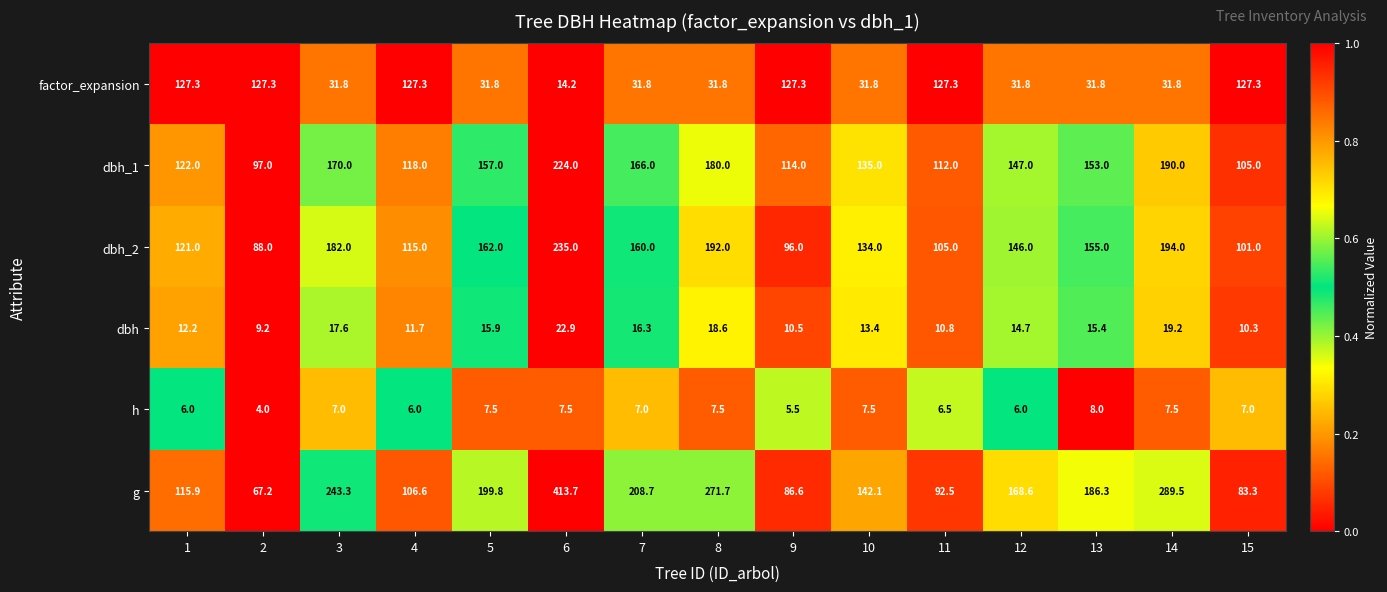

Which category has the highest value in the g series?

6